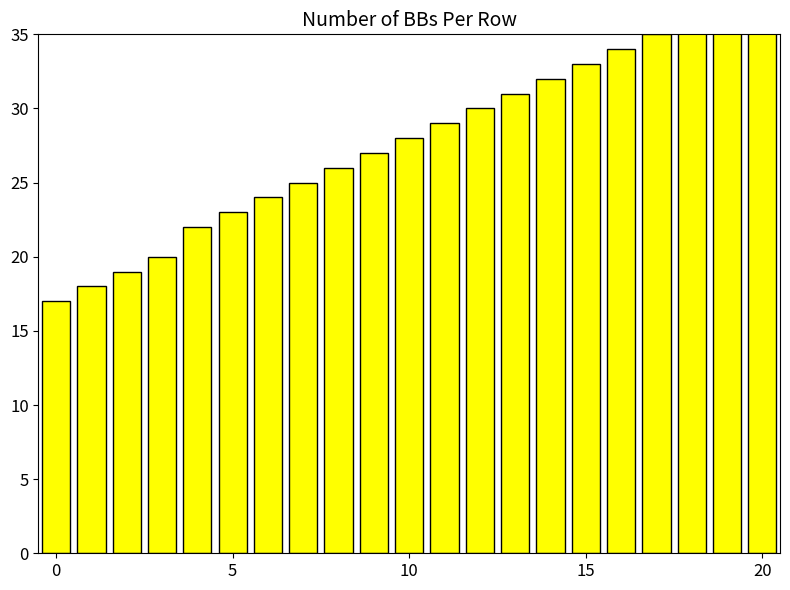

What is the label of the 7th bar from the left?

6